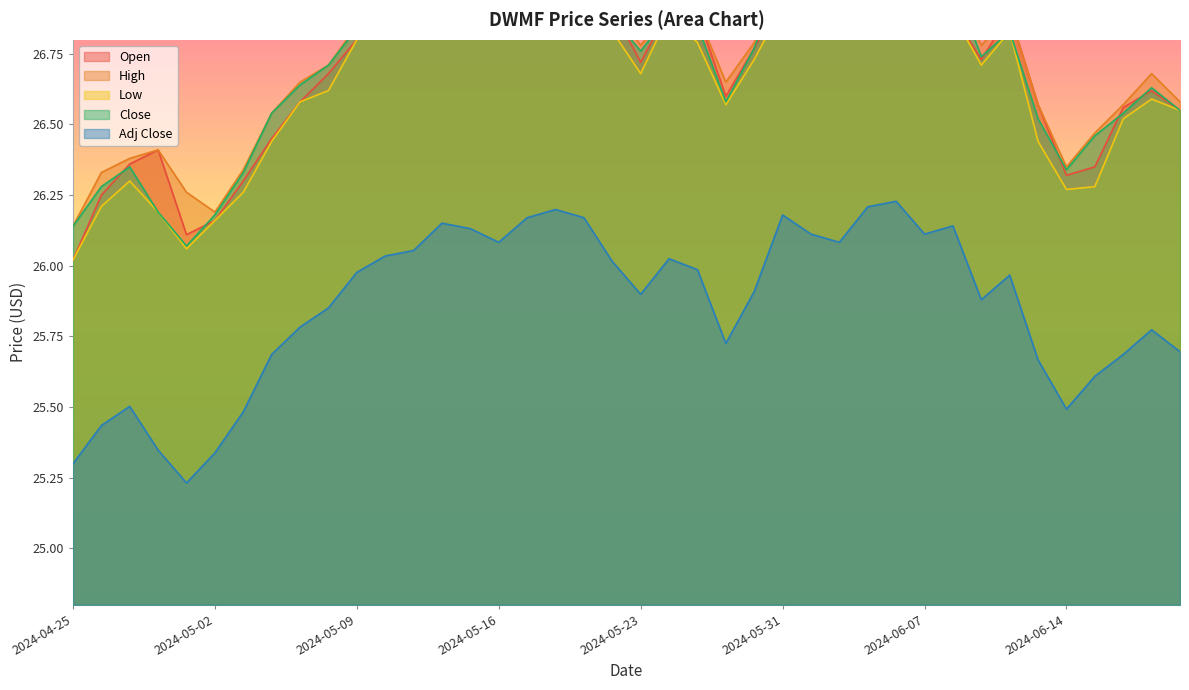

True or false: Open has a value of 11.6 at 2024-04-26.

False